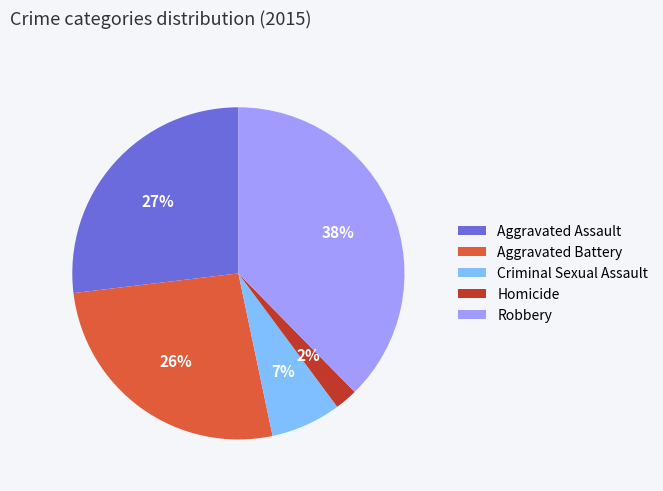

Which slice is the smallest?

Homicide